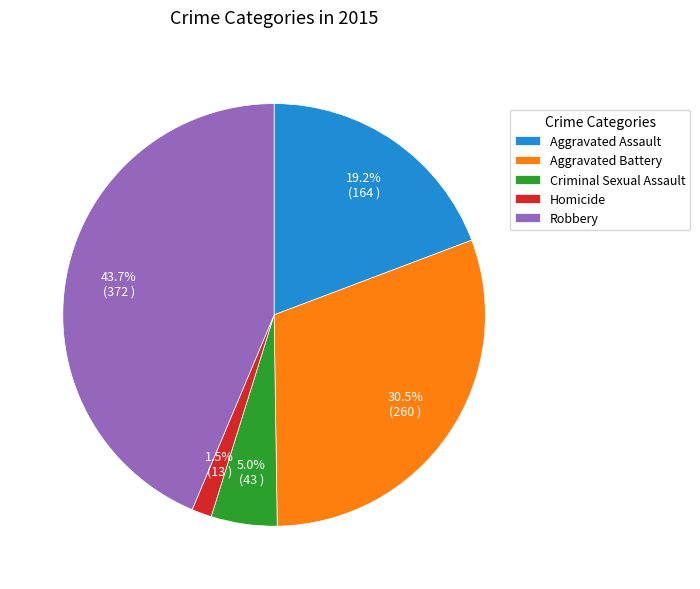

Which slice is the smallest?

Homicide